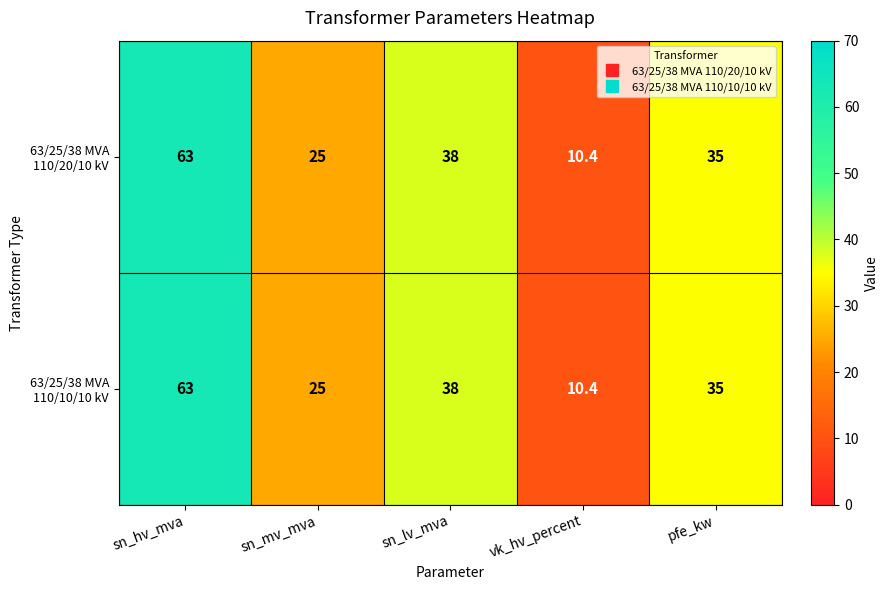

What is the total value across all series at pfe_kw?

70.0